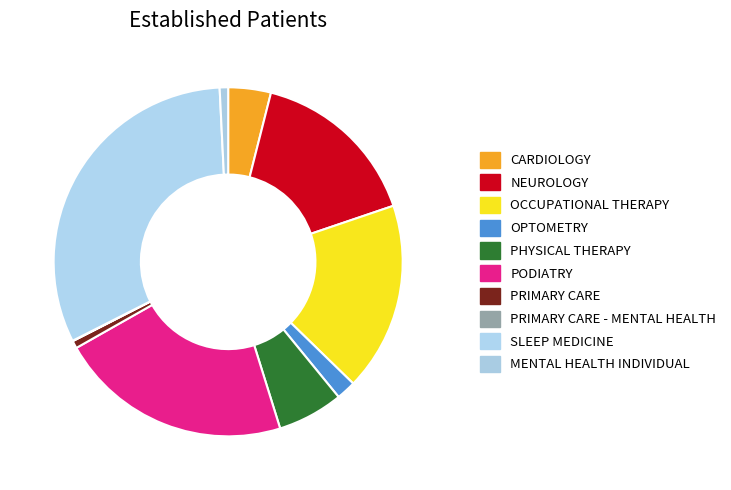

Is PODIATRY the majority of the pie?

No